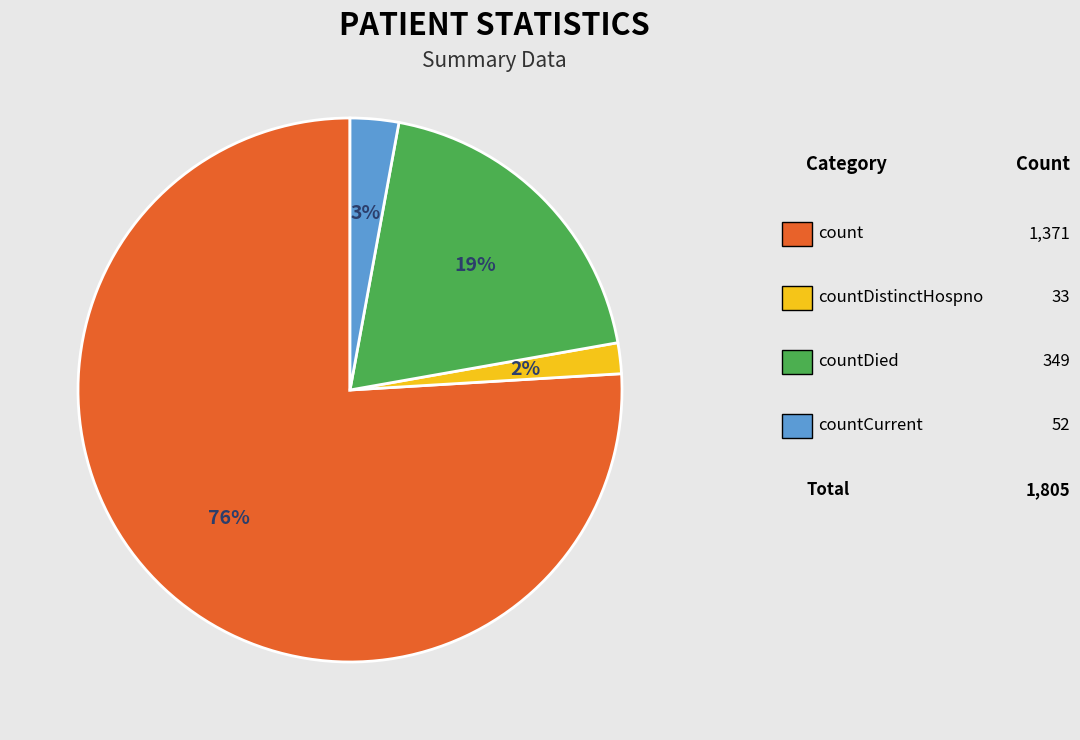

Does any single category account for the majority?

Yes